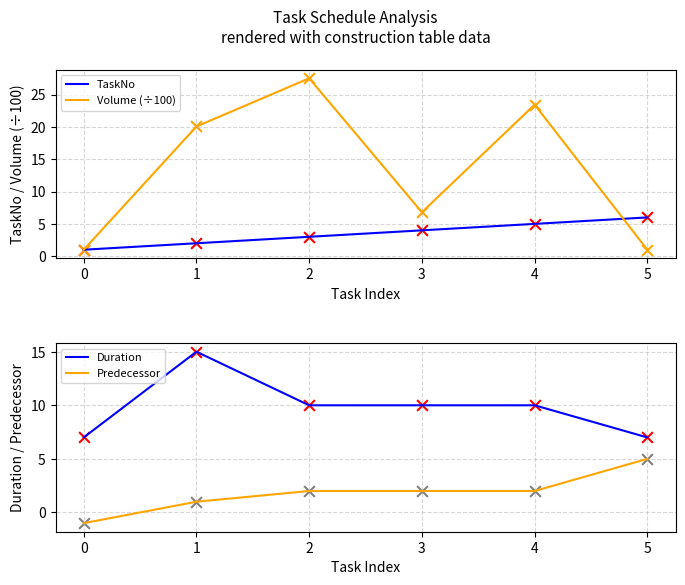

Is the value of Volume (÷100) at 1 greater than the value of TaskNo at 2?

Yes